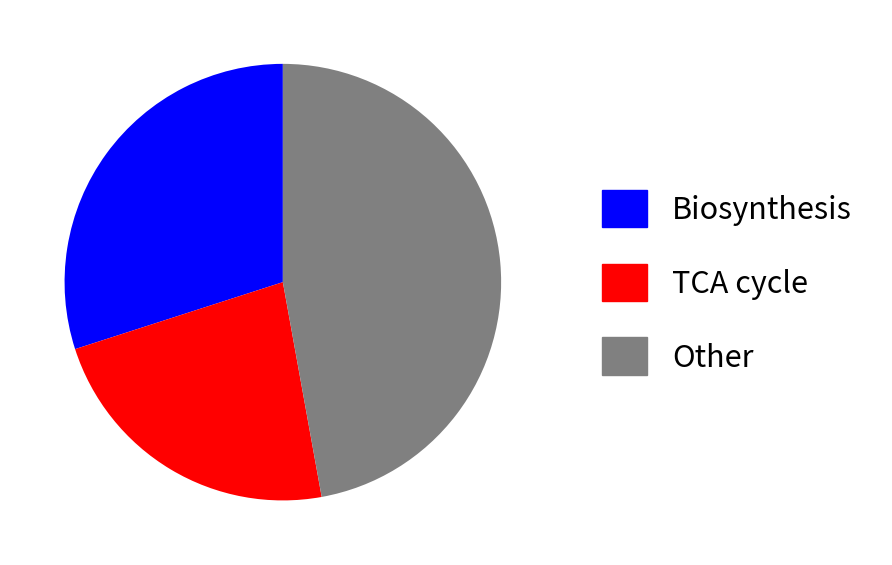

Rank the categories by value from lowest to highest.

TCA cycle, Biosynthesis, Other